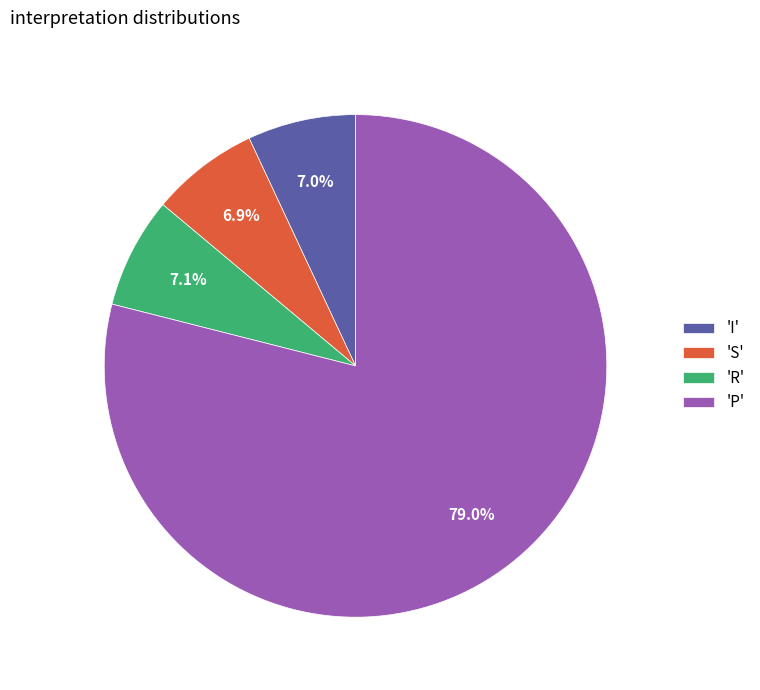

To the nearest percent, what is the average slice percentage?

25%